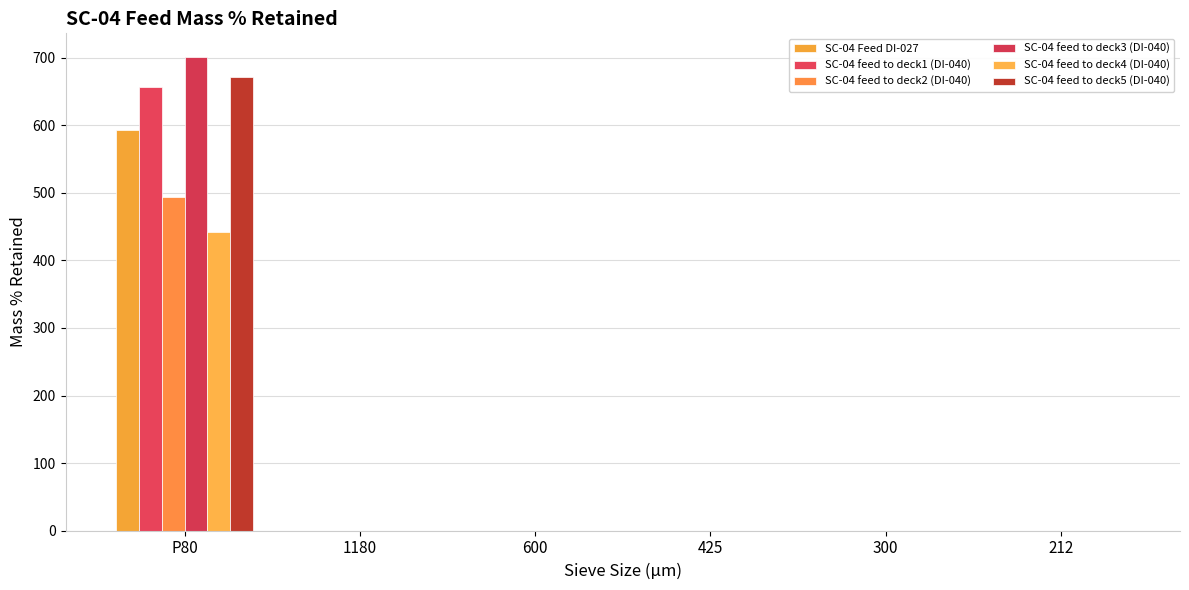

At which label is SC-04 feed to deck1 (DI-040) closest to 328?

600